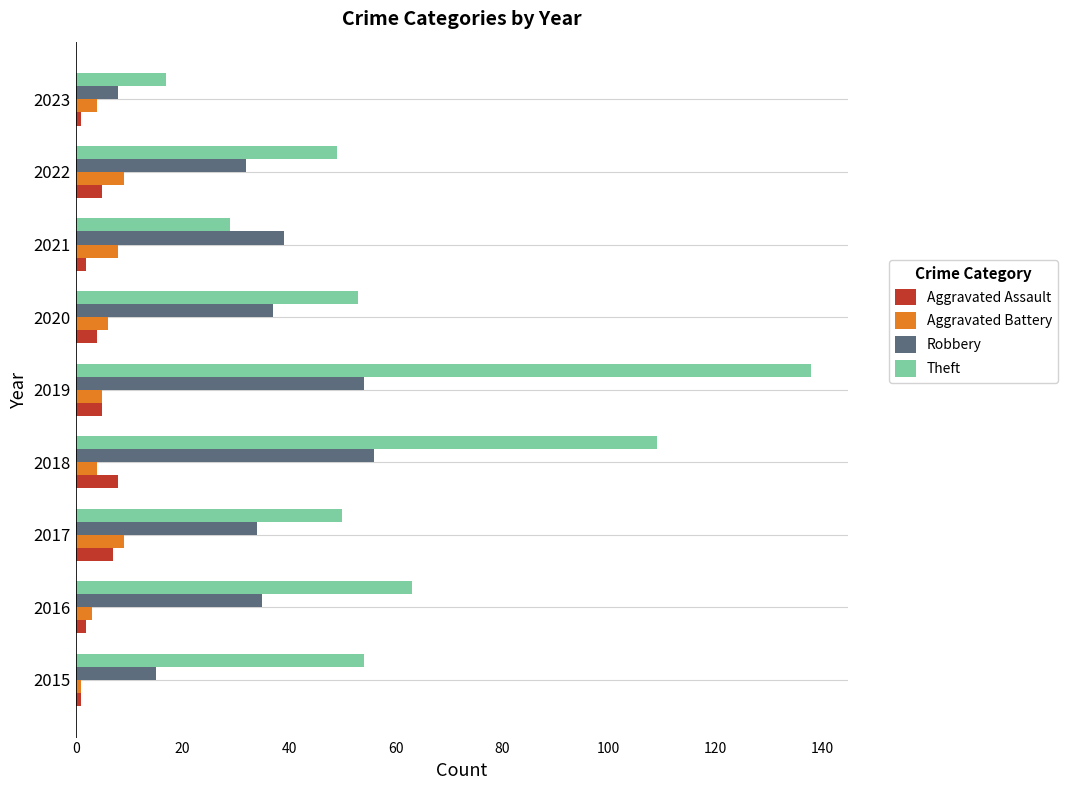

Which category has the highest value across all series?

2019